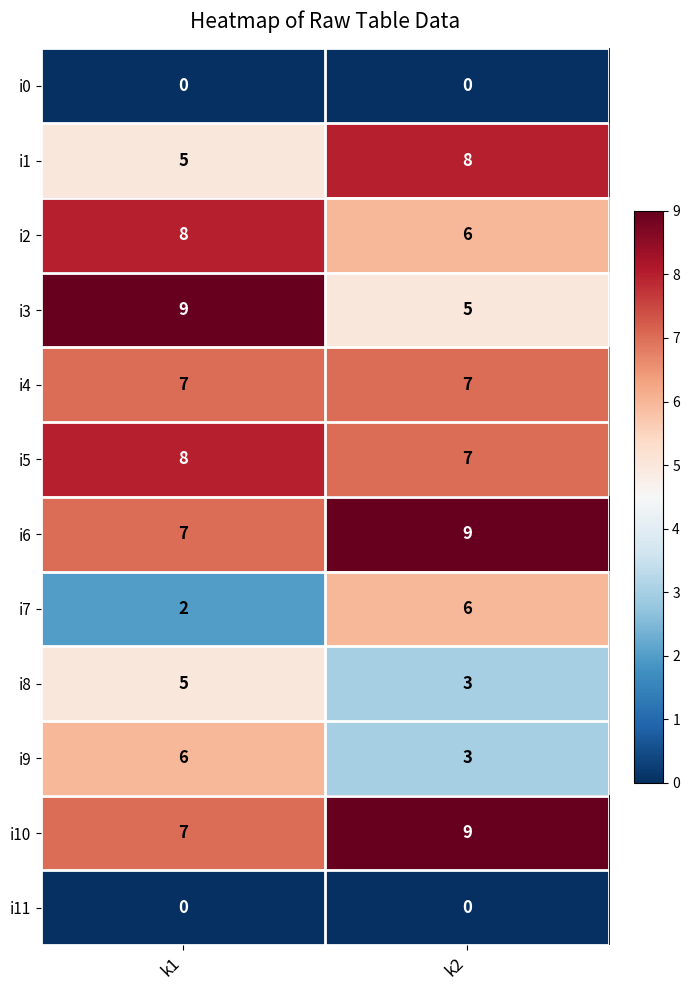

Which category has the highest value in the i1 series?

k2